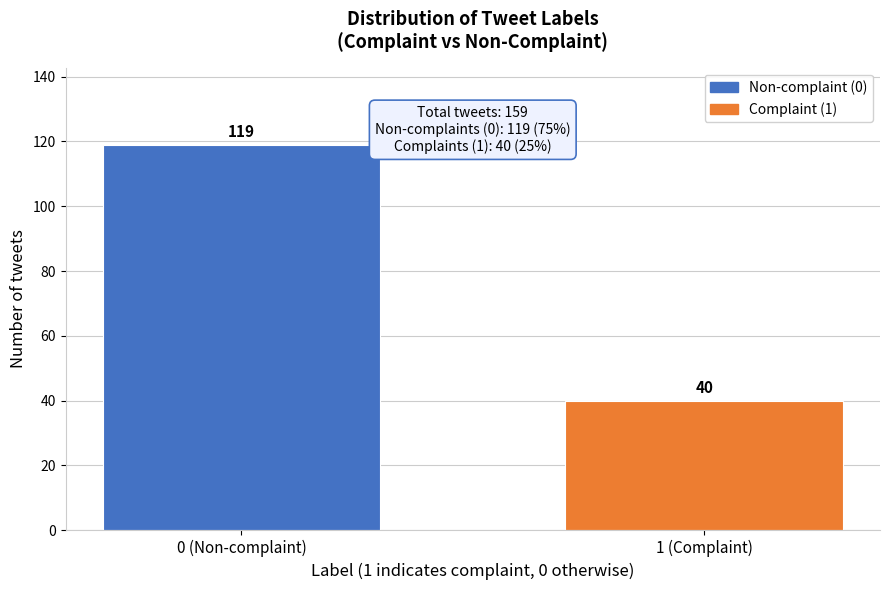

Reading right to left, transcribe all the data shown in this chart.

1 (Complaint)=40	0 (Non-complaint)=119